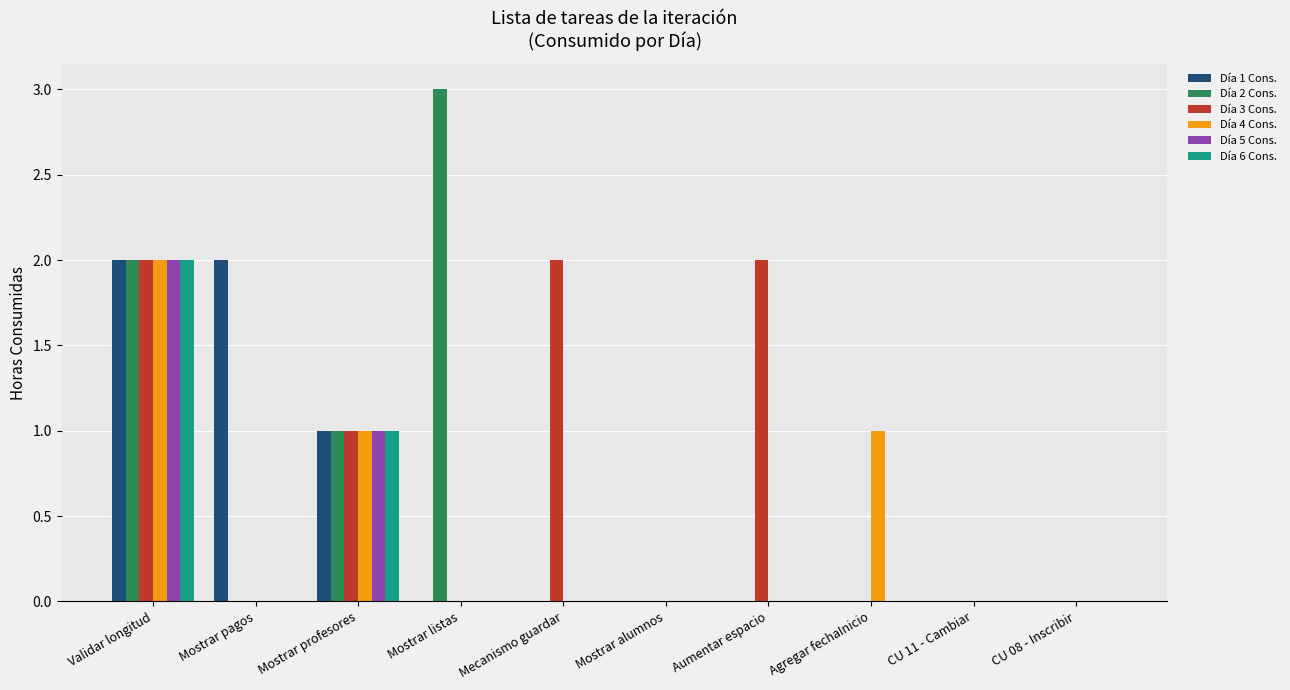

Are the bars horizontal?

No